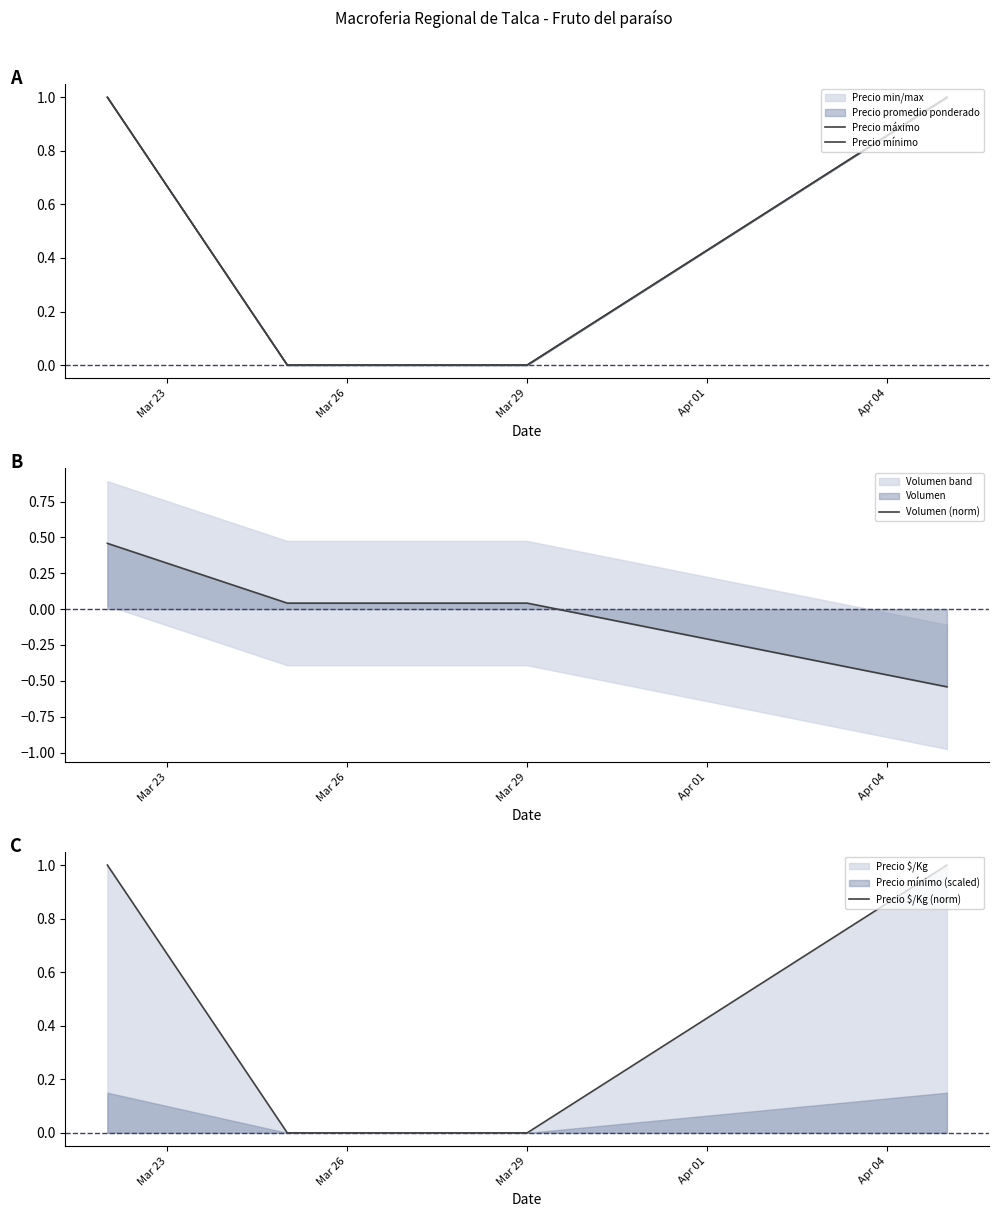

How many values in the Volumen (norm) series are below 0?

1